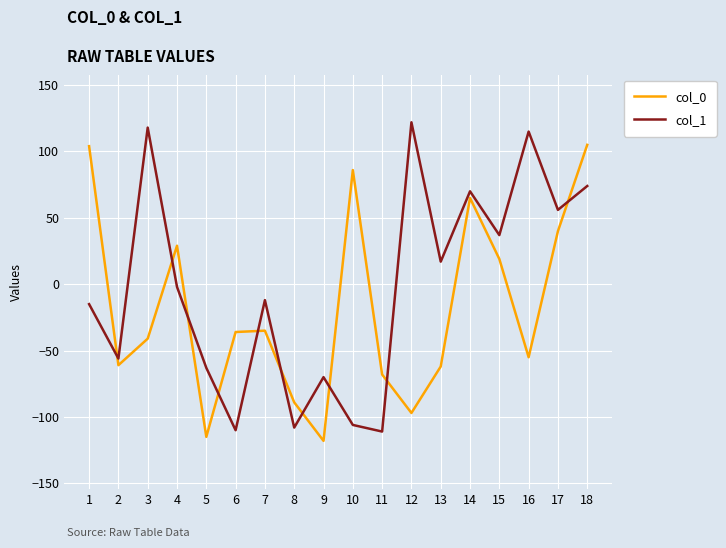

How many lines are shown in the chart?

2